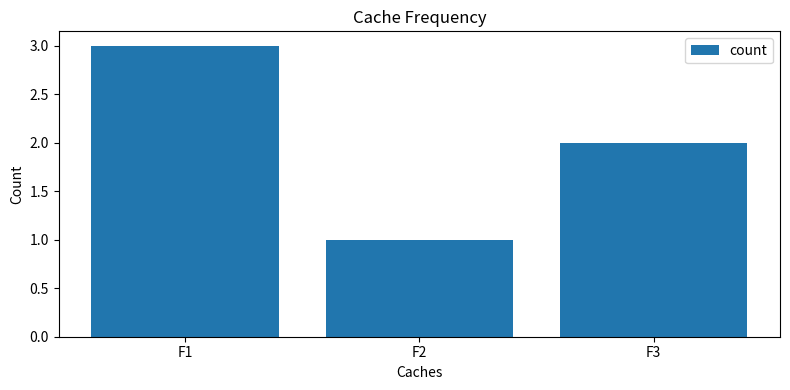

What is the value of the 2nd bar from the left?

1